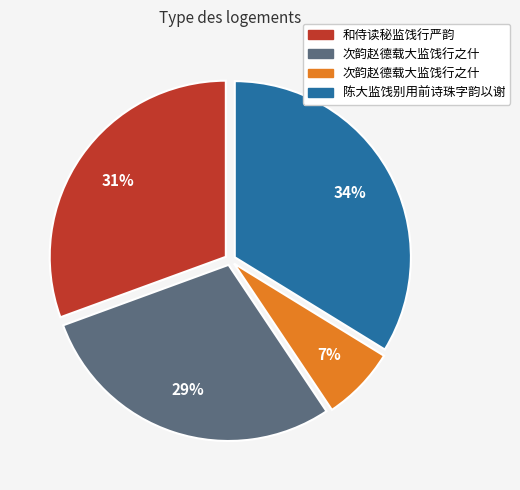

Is there any slice that represents more than half of the pie?

No